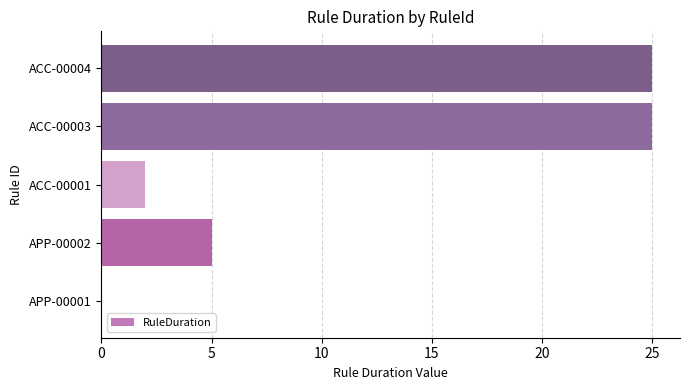

How many values are above zero?

4